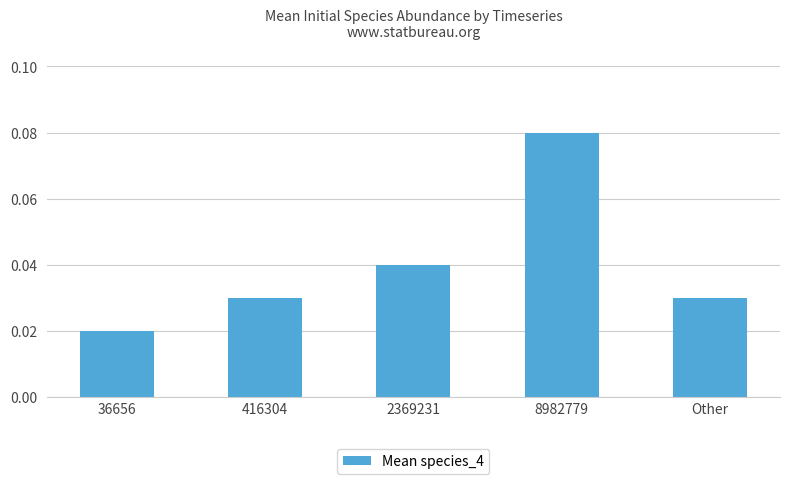

Count the values in the range 0 to 1.

5